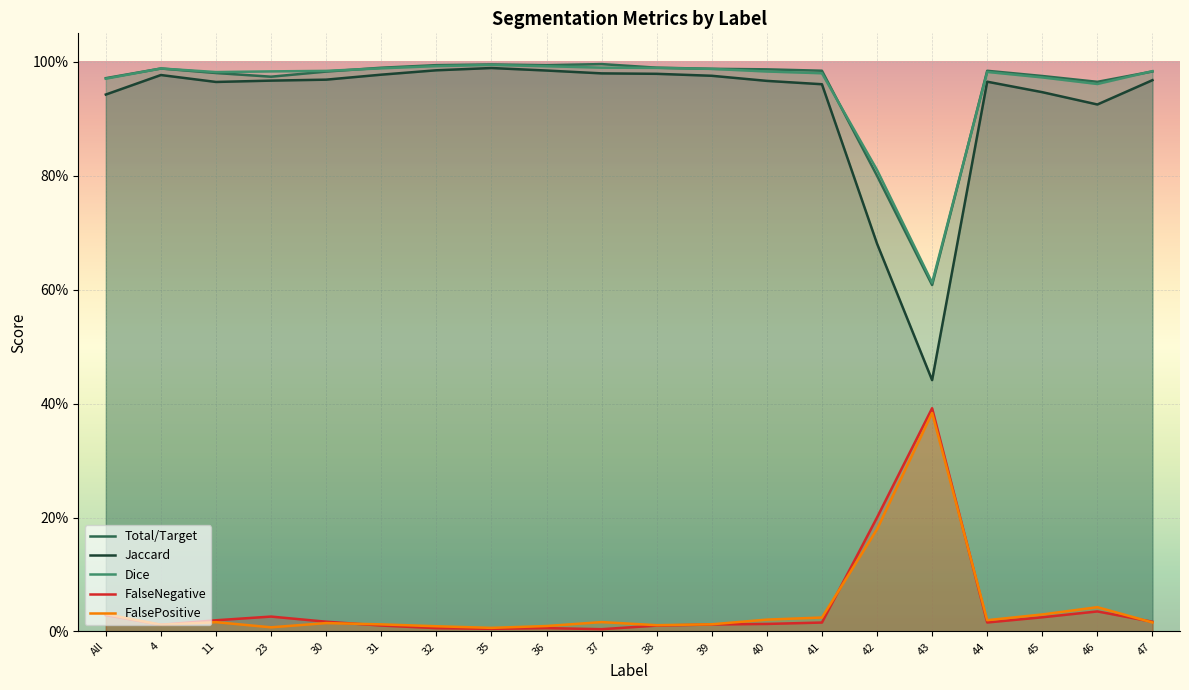

What is the difference between the highest and lowest values at 46?

0.9